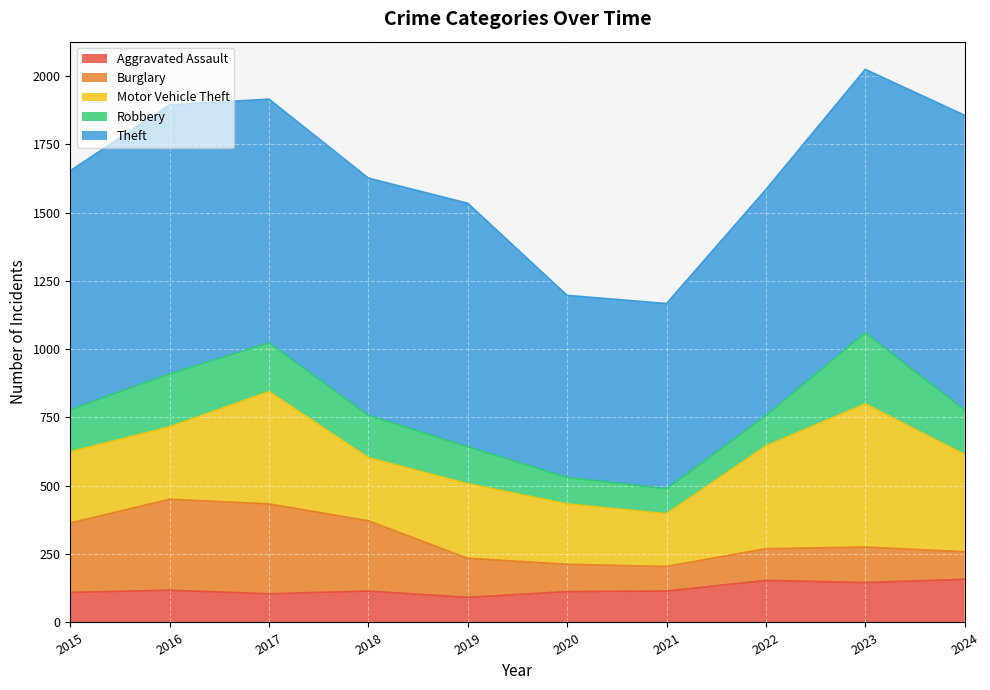

What is the value of the Burglary point at the 4th from the left?

257